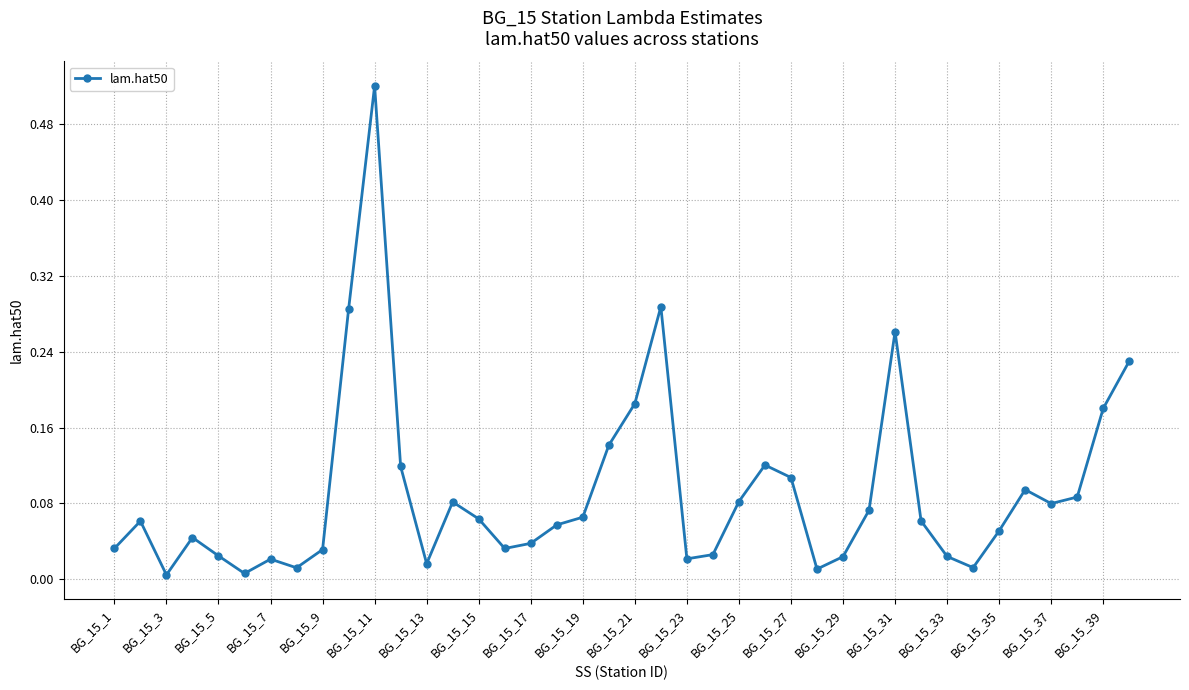

Count the number of data series in this chart.

1